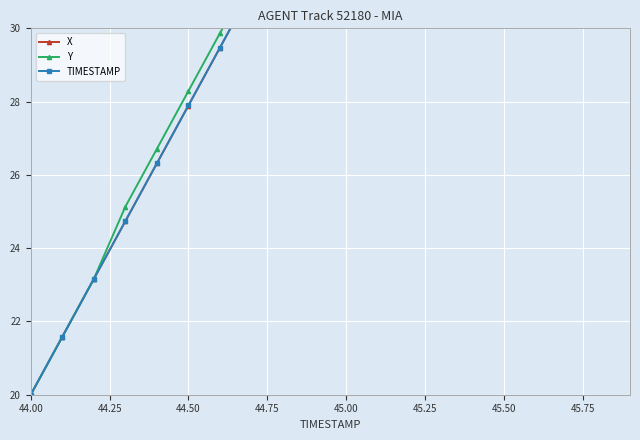

True or false: X and TIMESTAMP cross at least once.

False